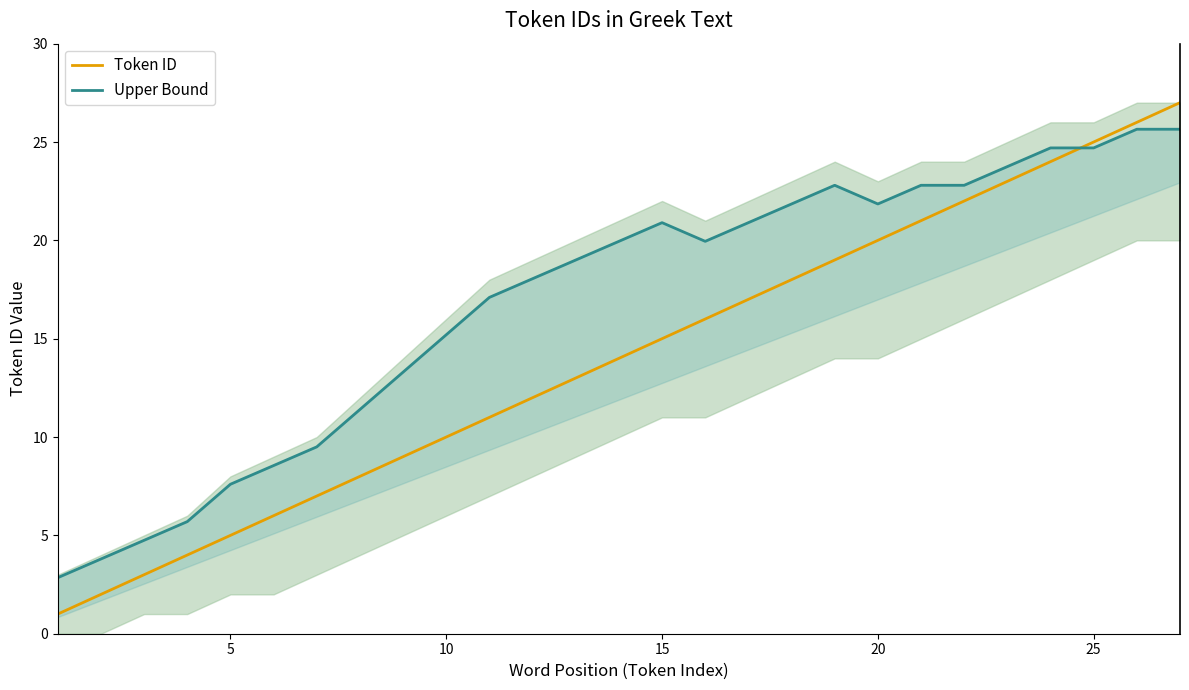

Which series has the widest spread of values?

Token ID